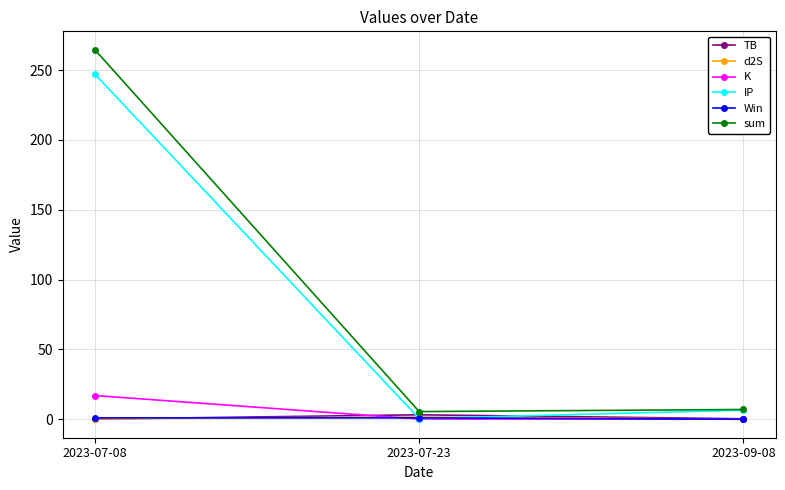

What is the sum of the d2S values at 2023-07-23 and 2023-07-08?

2.0